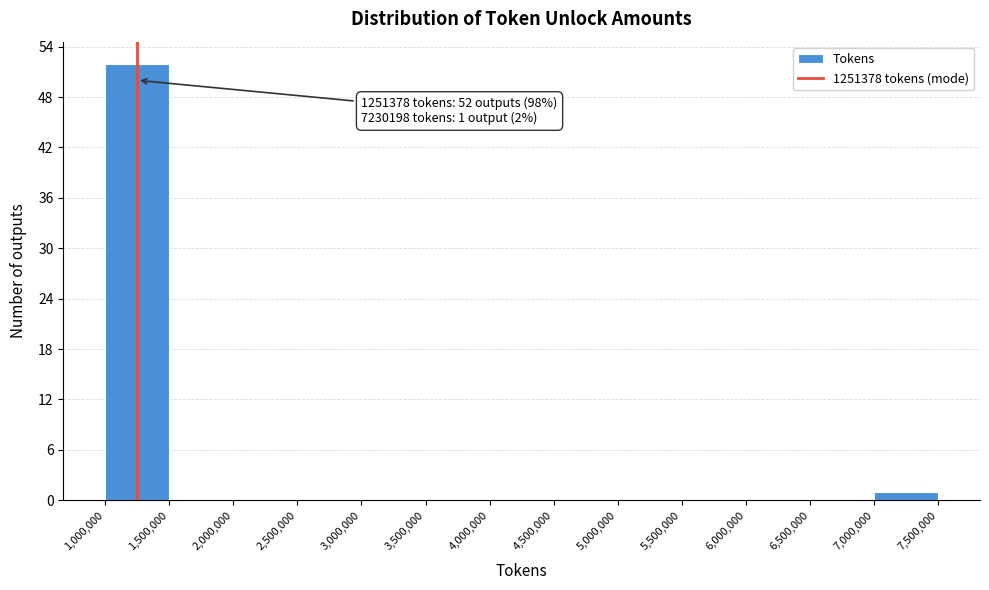

Which range on the x-axis has the tallest bar?

1,000,000 to 1,500,000